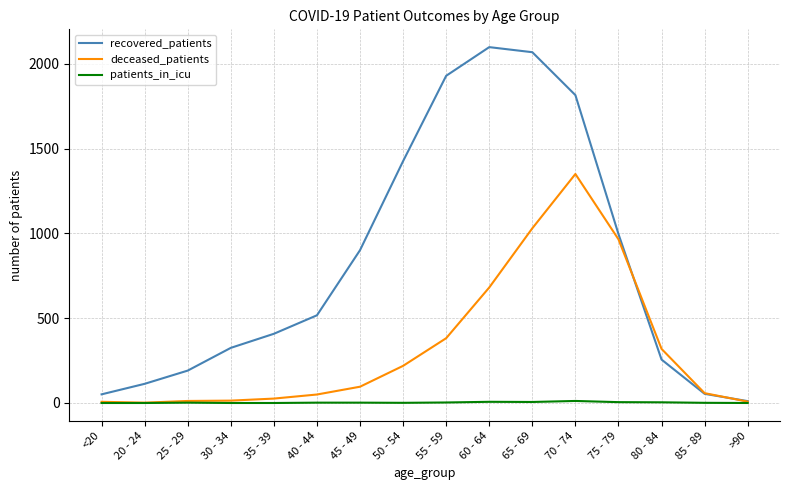

Which series has the largest total across all categories?

recovered_patients